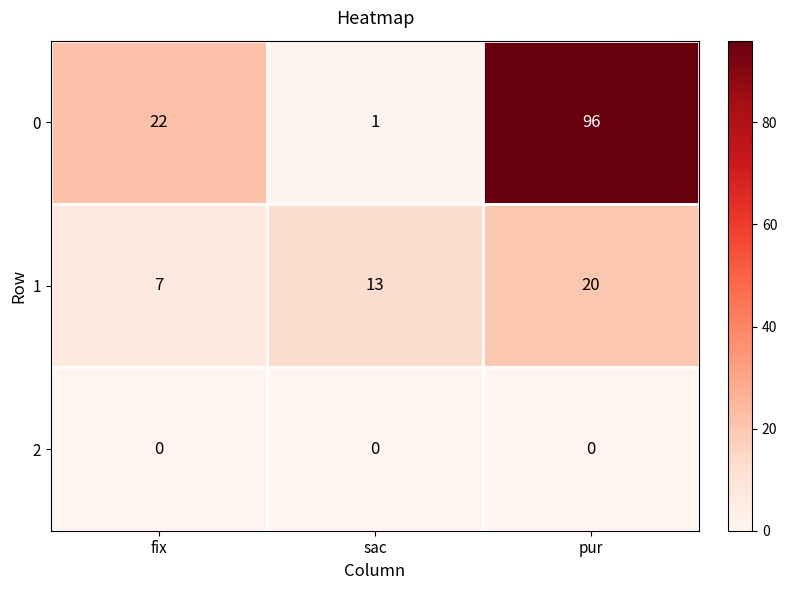

Reading left to right, list all the values displayed in this chart.

0: 22	1	96
1: 7	13	20
2: 0	0	0